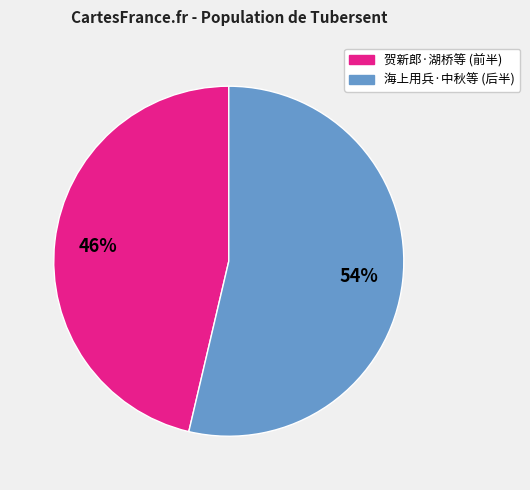

Is there a majority slice in this chart?

Yes